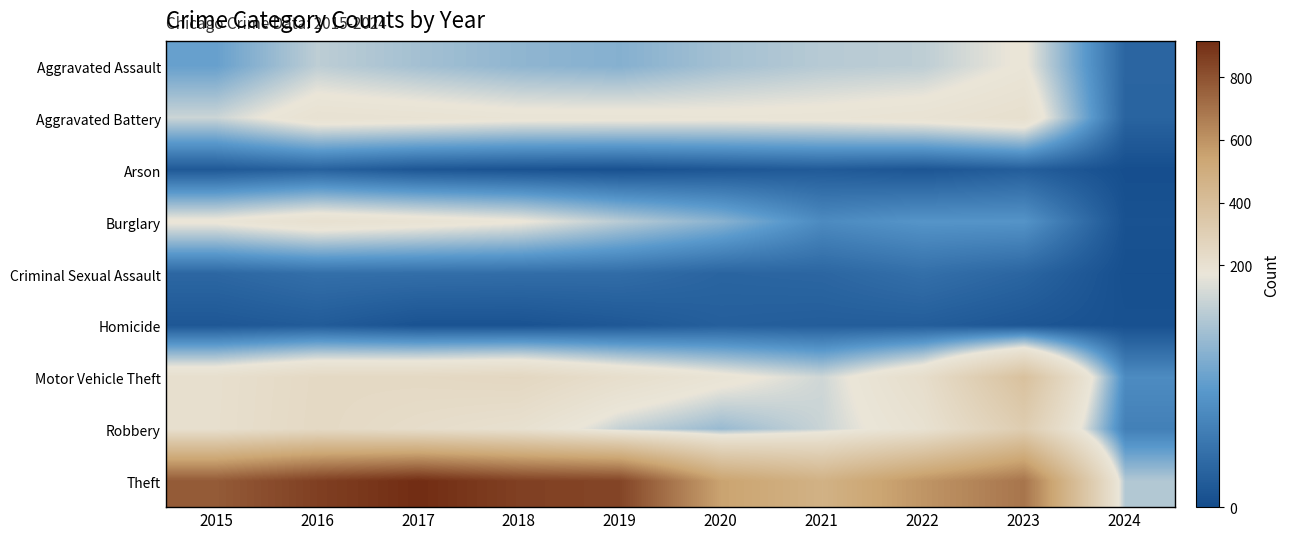

Reading right to left, transcribe all the data shown in this chart.

Aggravated Assault: 2024=29	2023=177	2022=146	2021=142	2020=131	2019=113	2018=119	2017=131	2016=146	2015=95
Aggravated Battery: 2024=27	2023=209	2022=190	2021=182	2020=180	2019=182	2018=183	2017=191	2016=196	2015=154
Arson: 2024=3	2023=21	2022=11	2021=17	2020=12	2019=6	2018=8	2017=12	2016=25	2015=15
Burglary: 2024=7	2023=81	2022=82	2021=71	2020=115	2019=143	2018=176	2017=189	2016=201	2015=178
Criminal Sexual Assault: 2024=4	2023=29	2022=40	2021=30	2020=28	2019=37	2018=38	2017=39	2016=40	2015=31
Homicide: 2024=6	2023=12	2022=20	2021=20	2020=22	2019=14	2018=8	2017=8	2016=18	2015=13
Motor Vehicle Theft: 2024=72	2023=385	2022=219	2021=156	2020=184	2019=216	2018=256	2017=247	2016=245	2015=211
Robbery: 2024=59	2023=317	2022=198	2021=153	2020=124	2019=150	2018=204	2017=224	2016=247	2015=212
Theft: 2024=139	2023=694	2022=593	2021=474	2020=550	2019=841	2018=856	2017=916	2016=858	2015=774